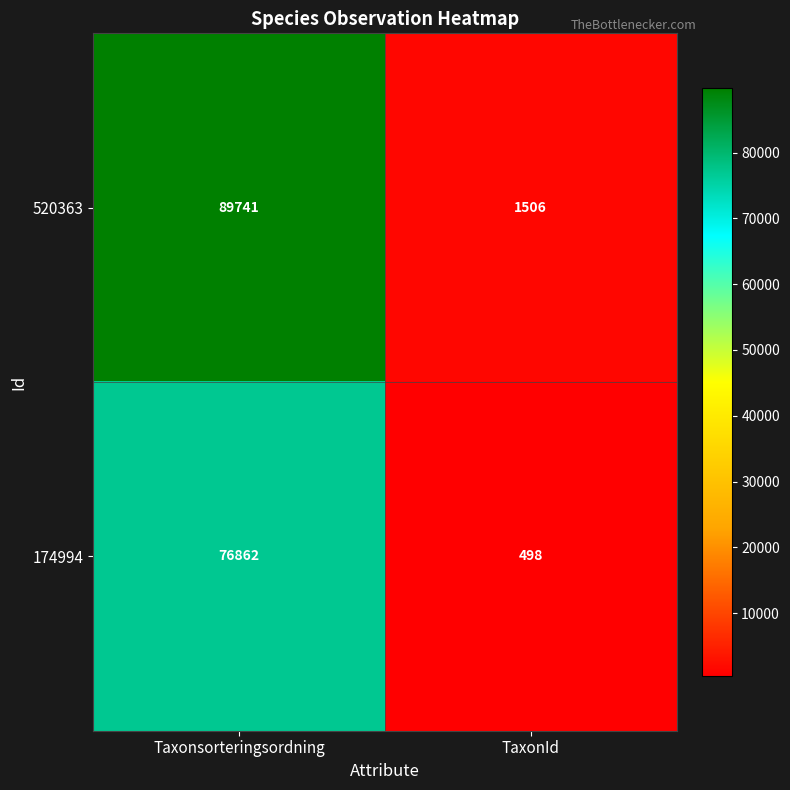

The value of 174994 at Taxonsorteringsordning is 76862. True or false?

True